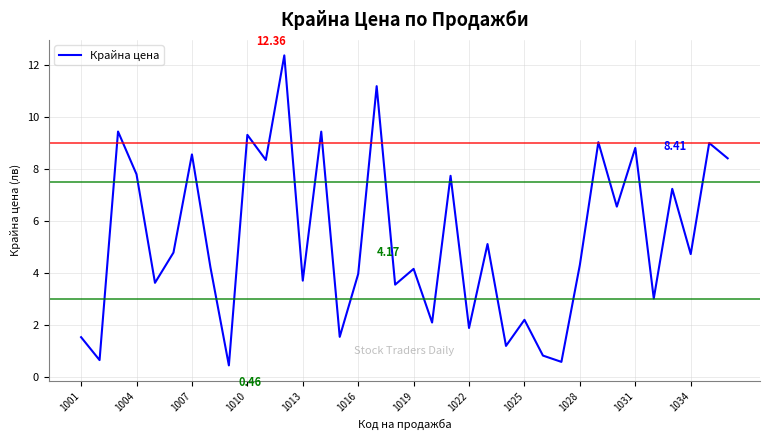

How many series are shown in this chart?

1